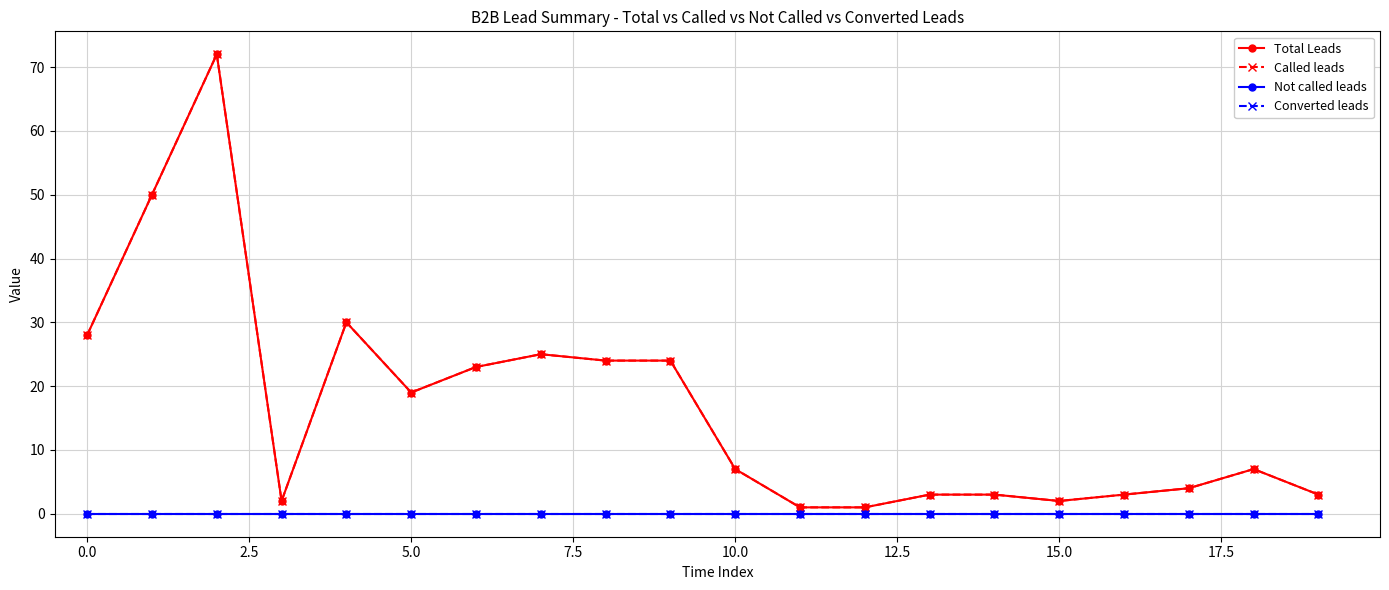

How many interior local peaks does the Total Leads series have?

4